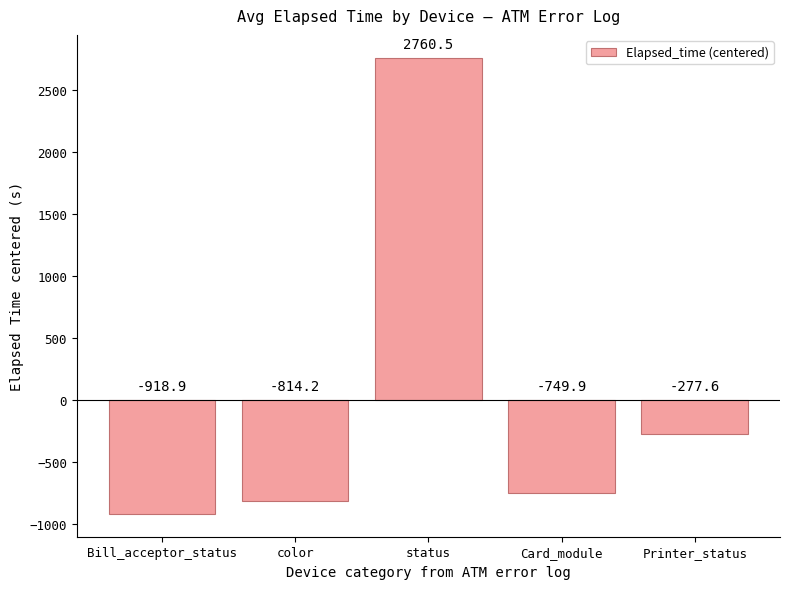

The chart shows a value of -814.2 at color. True or false?

True